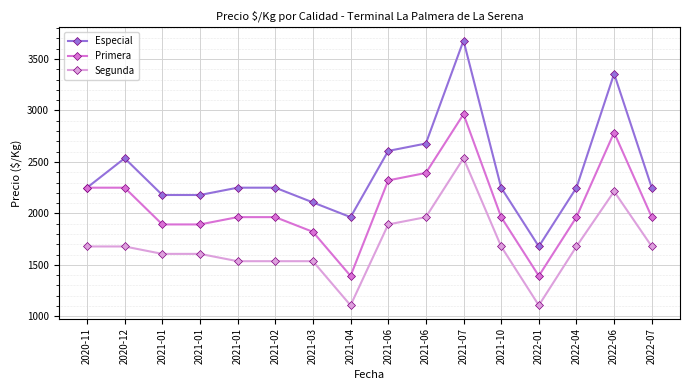

How many lines are shown in the chart?

3